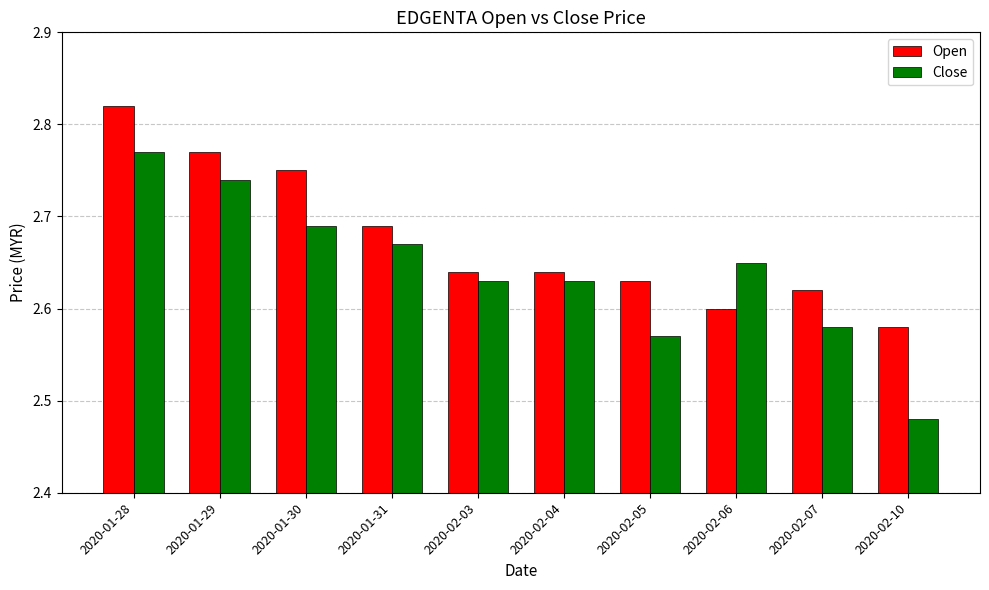

How many Close values are between 2 and 3?

10